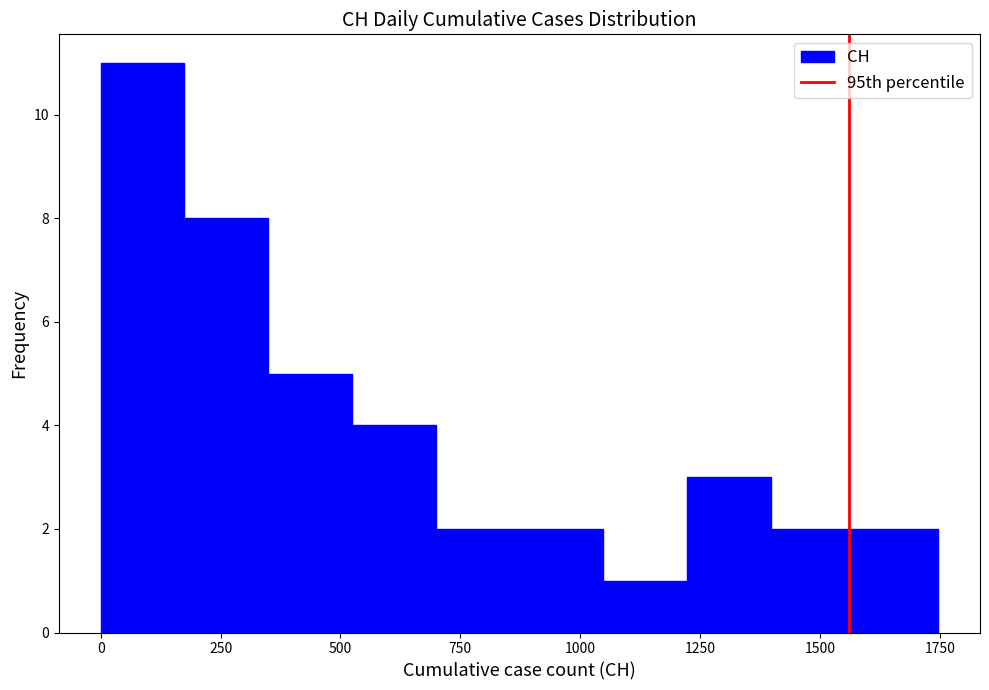

Read against the x-axis, roughly where is the centre of the tallest bar?

100